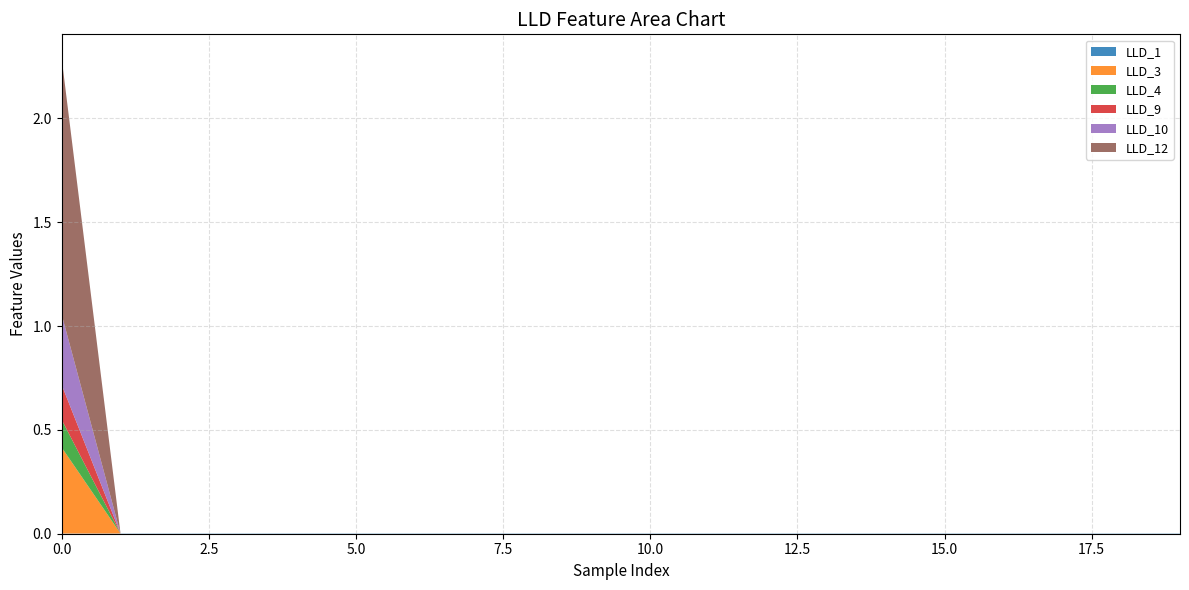

Reading right to left, list all the values displayed in this chart.

LLD_1: 19=0.0	18=0.0	17=0.0	16=0.0	15=0.0	14=0.0	13=0.0	12=0.0	11=0.0	10=0.0	9=0.0	8=0.0	7=0.0	6=0.0	5=0.0	4=0.0	3=0.0	2=0.0	1=0.0	0=0.0
LLD_3: 19=0.0	18=0.0	17=0.0	16=0.0	15=0.0	14=0.0	13=0.0	12=0.0	11=0.0	10=0.0	9=0.0	8=0.0	7=0.0	6=0.0	5=0.0	4=0.0	3=0.0	2=0.0	1=0.0	0=0.4
LLD_4: 19=0.0	18=0.0	17=0.0	16=0.0	15=0.0	14=0.0	13=0.0	12=0.0	11=0.0	10=0.0	9=0.0	8=0.0	7=0.0	6=0.0	5=0.0	4=0.0	3=0.0	2=0.0	1=0.0	0=0.1
LLD_9: 19=0.0	18=0.0	17=0.0	16=0.0	15=0.0	14=0.0	13=0.0	12=0.0	11=0.0	10=0.0	9=0.0	8=0.0	7=0.0	6=0.0	5=0.0	4=0.0	3=0.0	2=0.0	1=0.0	0=0.2
LLD_10: 19=0.0	18=0.0	17=0.0	16=0.0	15=0.0	14=0.0	13=0.0	12=0.0	11=0.0	10=0.0	9=0.0	8=0.0	7=0.0	6=0.0	5=0.0	4=0.0	3=0.0	2=0.0	1=0.0	0=0.3
LLD_12: 19=0.0	18=0.0	17=0.0	16=0.0	15=0.0	14=0.0	13=0.0	12=0.0	11=0.0	10=0.0	9=0.0	8=0.0	7=0.0	6=0.0	5=0.0	4=0.0	3=0.0	2=0.0	1=0.0	0=1.2